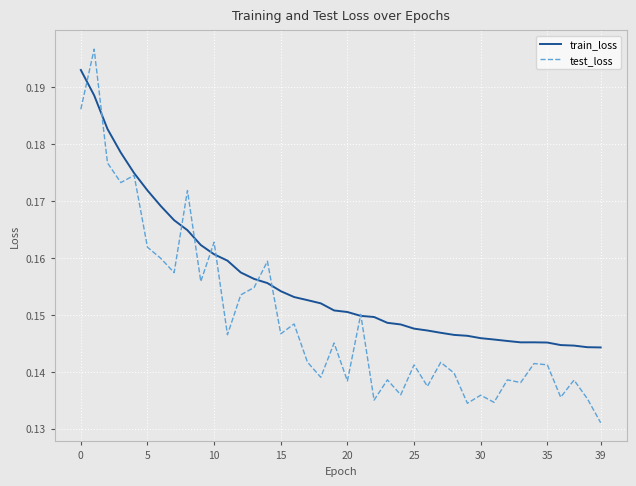

List the series in order of their overall mean, highest first.

train_loss, test_loss